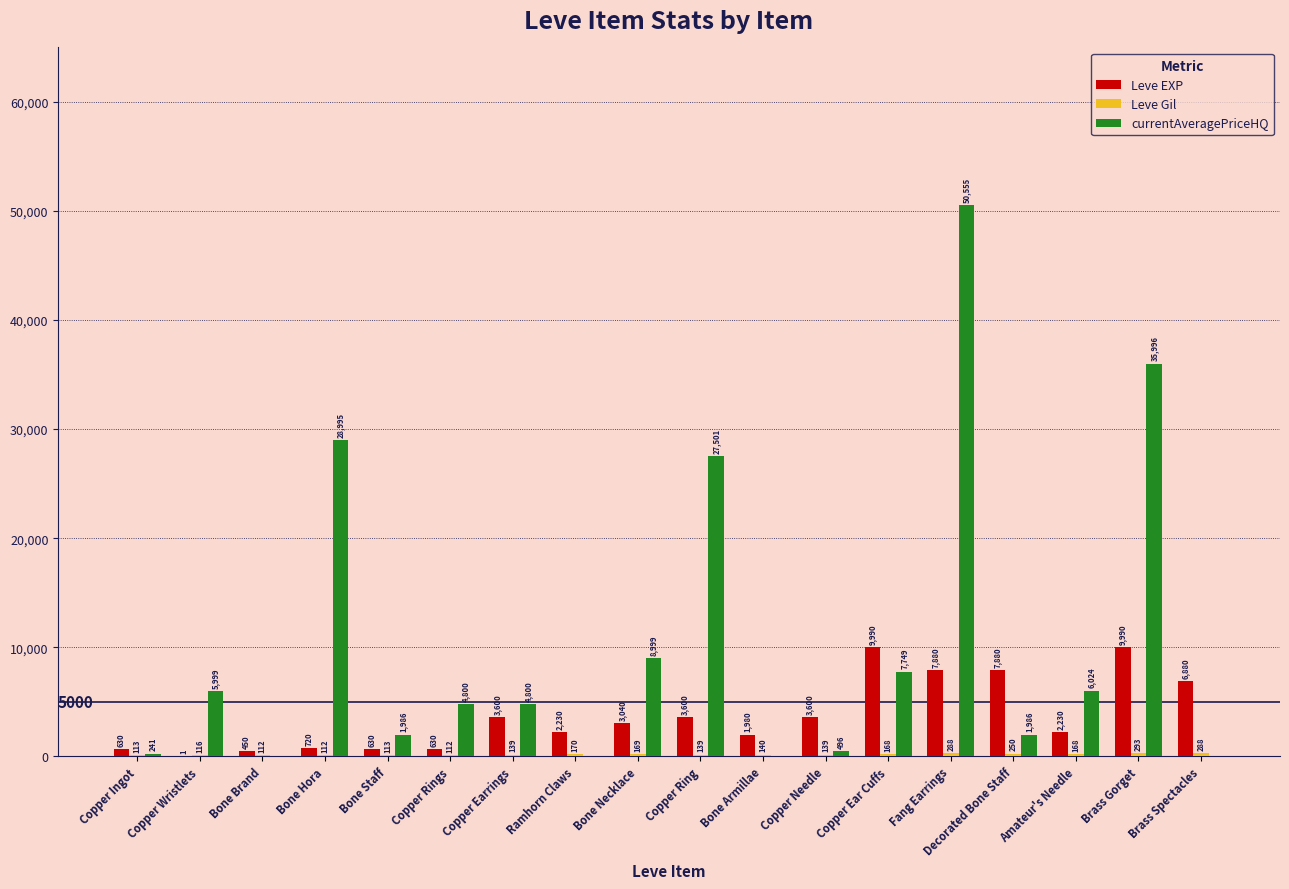

What is the spread (max minus min) of values at Bone Necklace?

8830